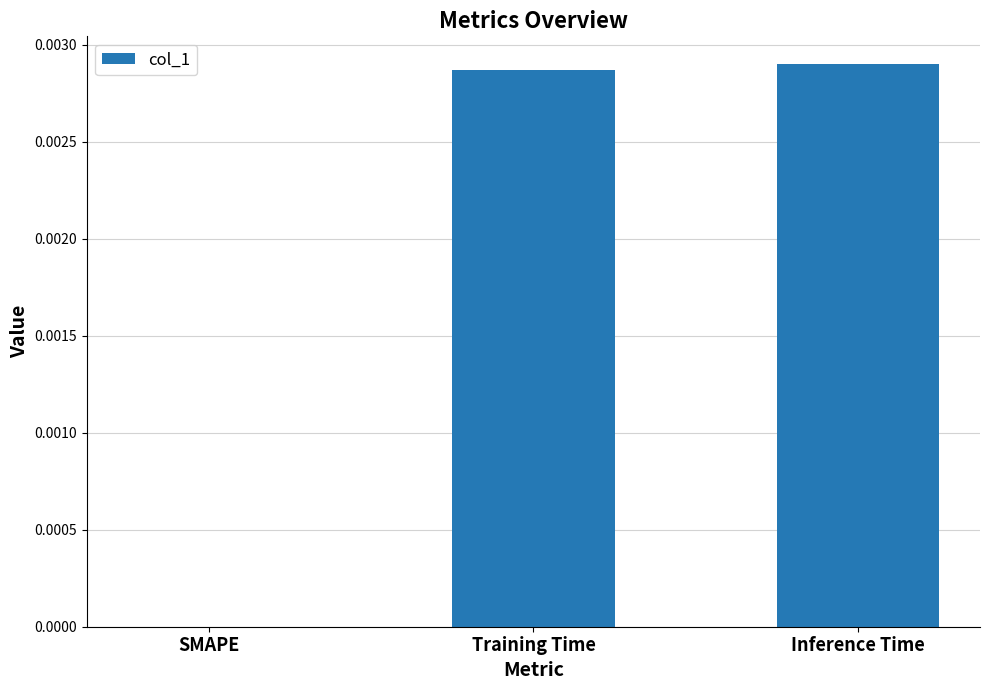

Is it true that the value at SMAPE is 0.0?

True